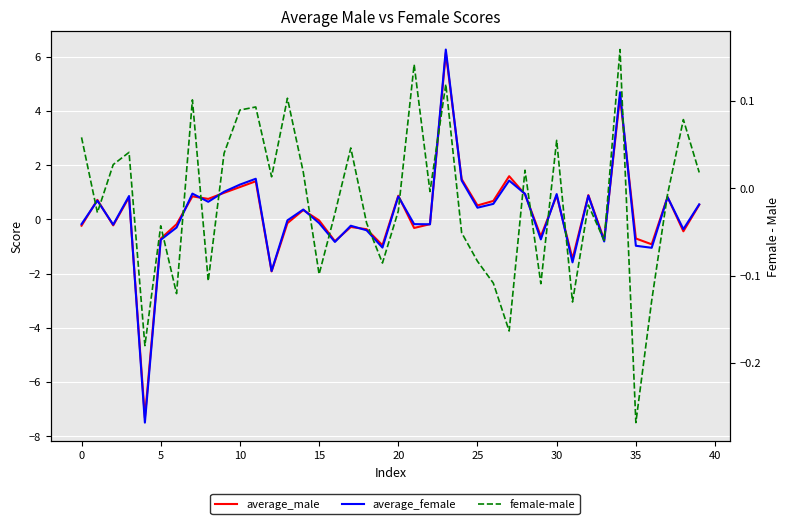

Reading left to right, list all the values displayed in this chart.

average_male: -0.2	0.7	-0.2	0.8	-7.3	-0.7	-0.2	0.8	0.8	1.0	1.2	1.4	-1.9	-0.1	0.3	-0.0	-0.8	-0.3	-0.4	-1.0	0.9	-0.3	-0.2	6.1	1.5	0.5	0.7	1.6	0.9	-0.6	0.9	-1.5	0.9	-0.8	4.5	-0.7	-0.9	0.8	-0.4	0.5
average_female: -0.2	0.7	-0.2	0.9	-7.5	-0.8	-0.3	1.0	0.6	1.0	1.3	1.5	-1.9	-0.0	0.4	-0.1	-0.8	-0.2	-0.4	-1.0	0.8	-0.2	-0.2	6.3	1.4	0.4	0.6	1.4	0.9	-0.7	0.9	-1.6	0.9	-0.8	4.7	-1.0	-1.0	0.8	-0.4	0.6
female-male: 0.1	-0.0	0.0	0.0	-0.2	-0.0	-0.1	0.1	-0.1	0.0	0.1	0.1	0.0	0.1	0.0	-0.1	-0.0	0.0	-0.0	-0.1	-0.0	0.1	-0.0	0.1	-0.1	-0.1	-0.1	-0.2	0.0	-0.1	0.1	-0.1	-0.0	-0.1	0.2	-0.3	-0.1	-0.0	0.1	0.0